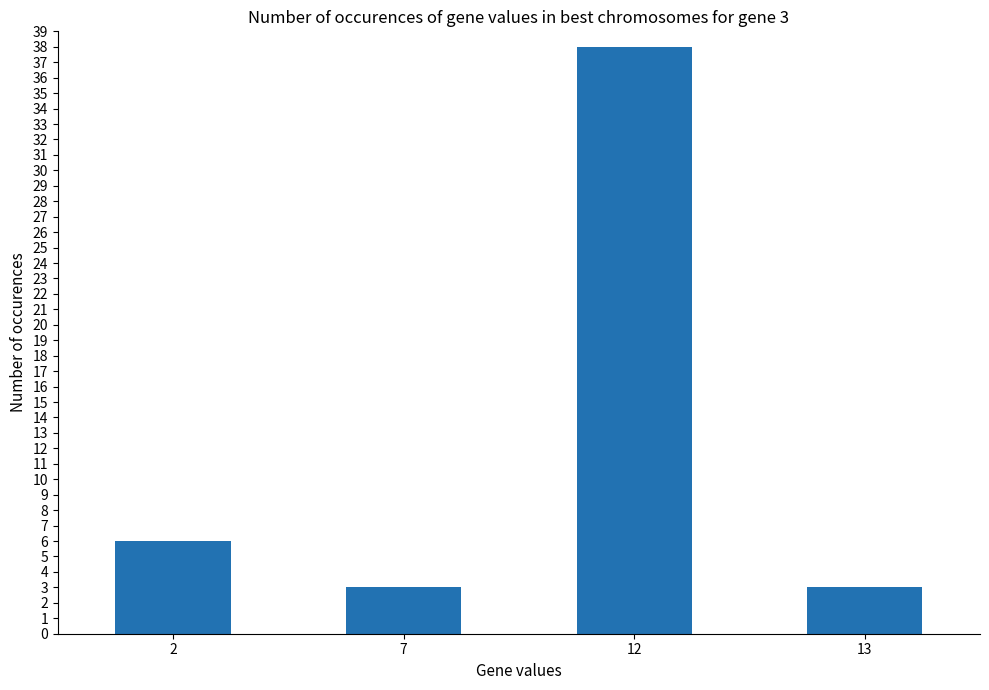

What is the sum of all values?

50